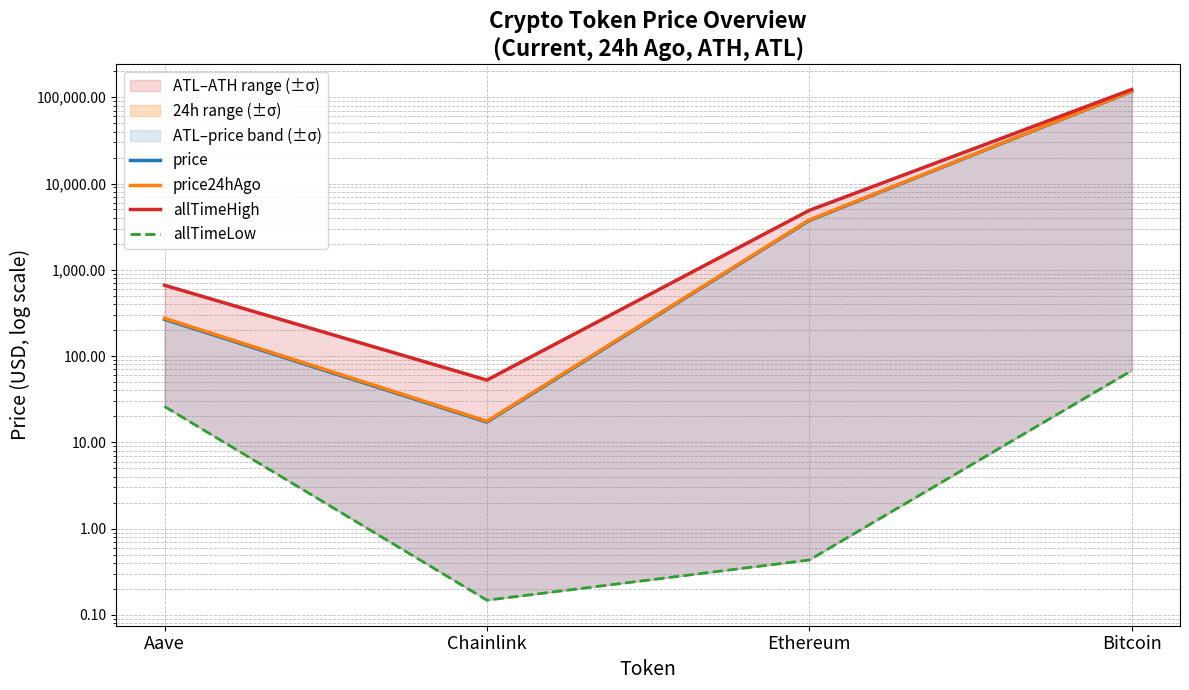

Reading left to right, what are all the values shown in this chart?

price: Aave=266.5	Chainlink=17.2	Ethereum=3726.3	Bitcoin=116621.0
price24hAgo: Aave=274.1	Chainlink=17.6	Ethereum=3776.6	Bitcoin=117185.0
allTimeHigh: Aave=661.7	Chainlink=52.7	Ethereum=4878.3	Bitcoin=122838.0
allTimeLow: Aave=26.0	Chainlink=0.1	Ethereum=0.4	Bitcoin=67.8